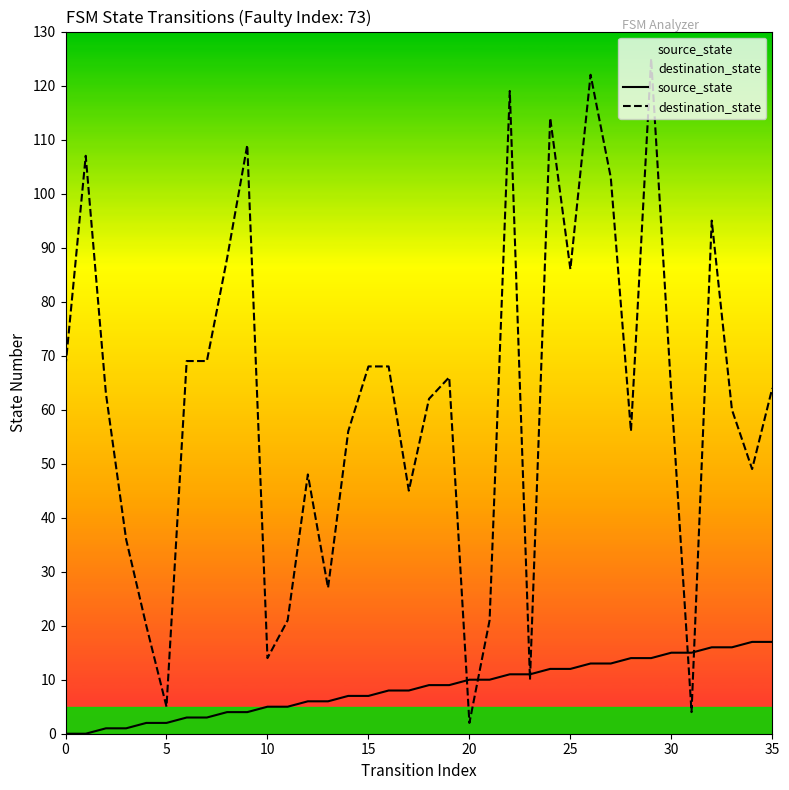

At which category is the sum across all series the highest?

29